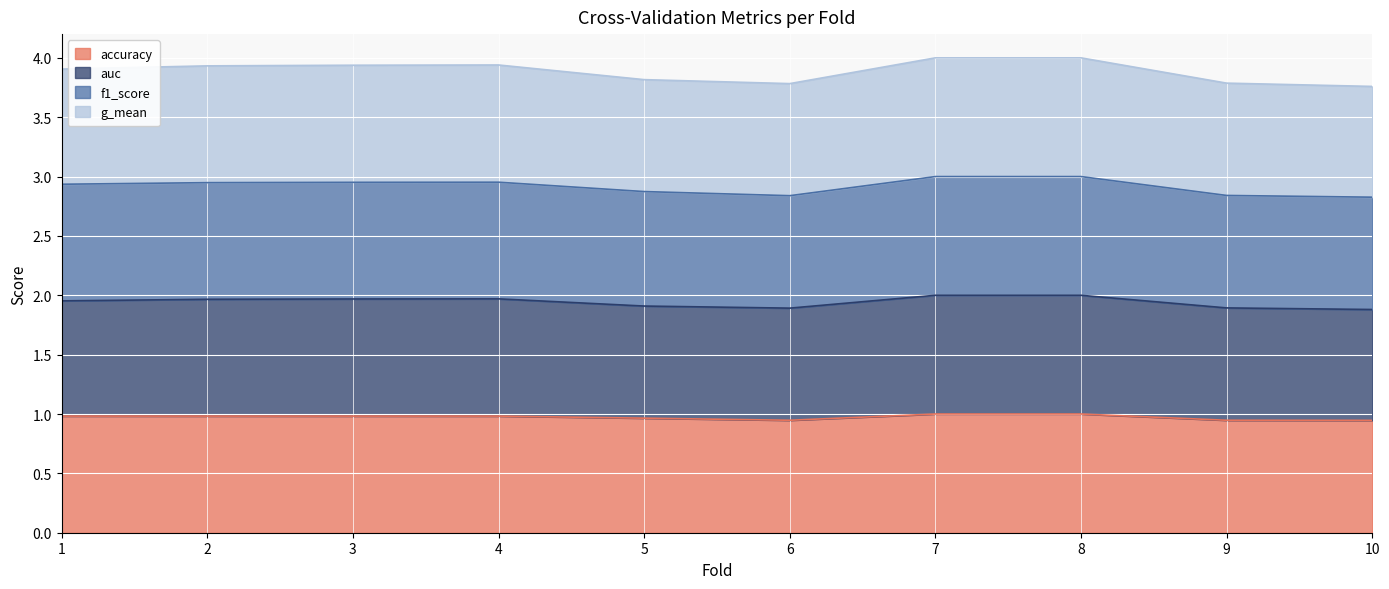

List the series in order of their peak value, highest first.

auc, f1_score, g_mean, accuracy